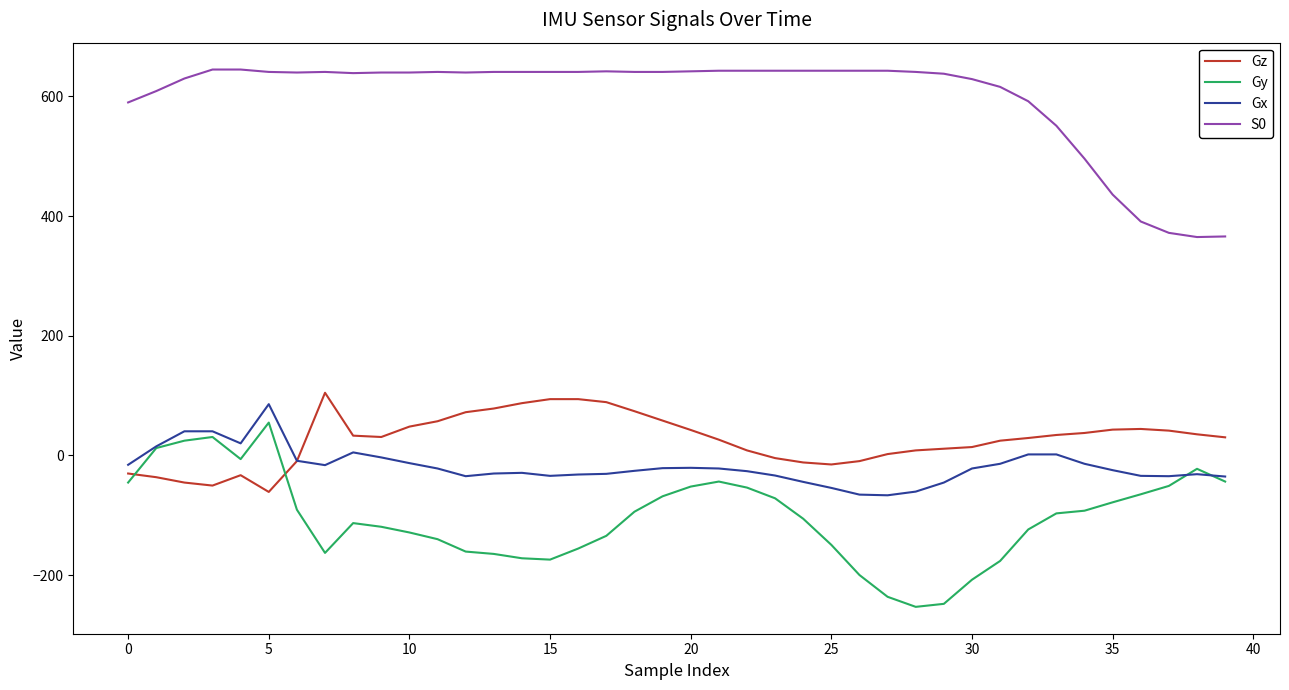

What is the lowest value of the Gy series?

-253.1